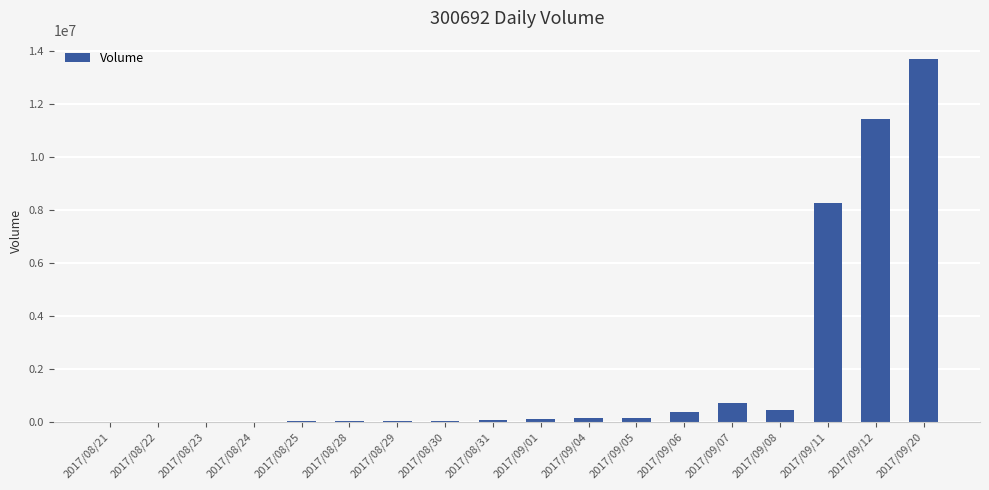

At which category does the chart reach its peak across all series?

2017/09/20